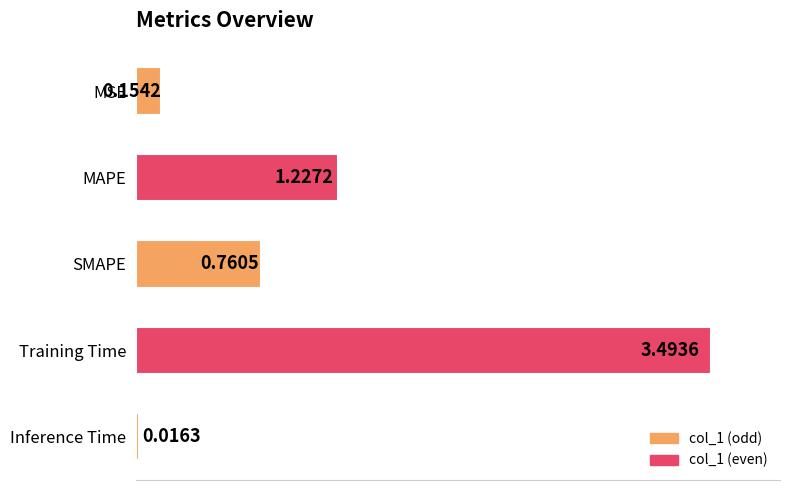

What is the label of the 4th bar from the bottom?

MAPE